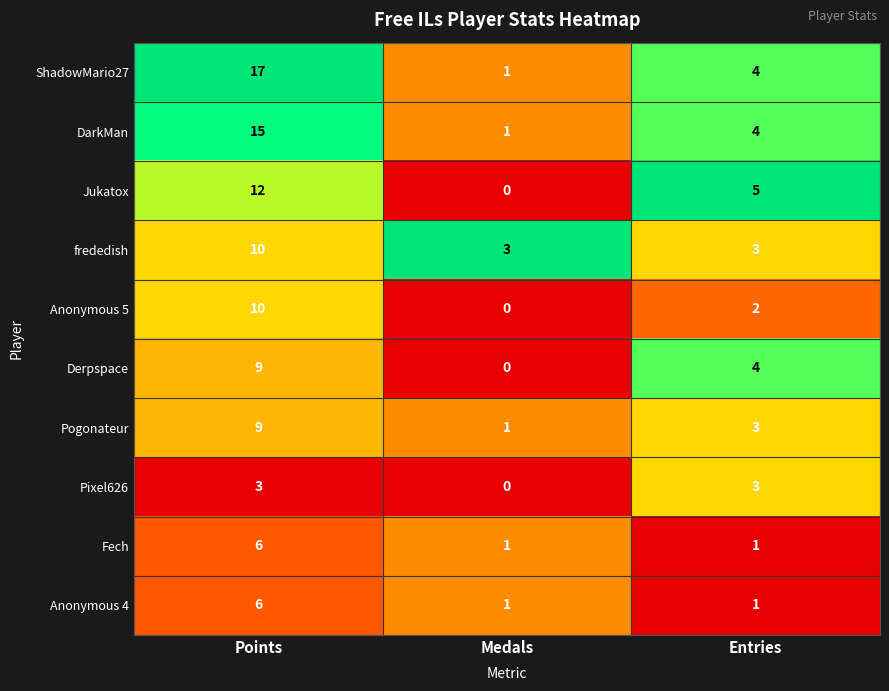

Count the number of categories in the chart.

3